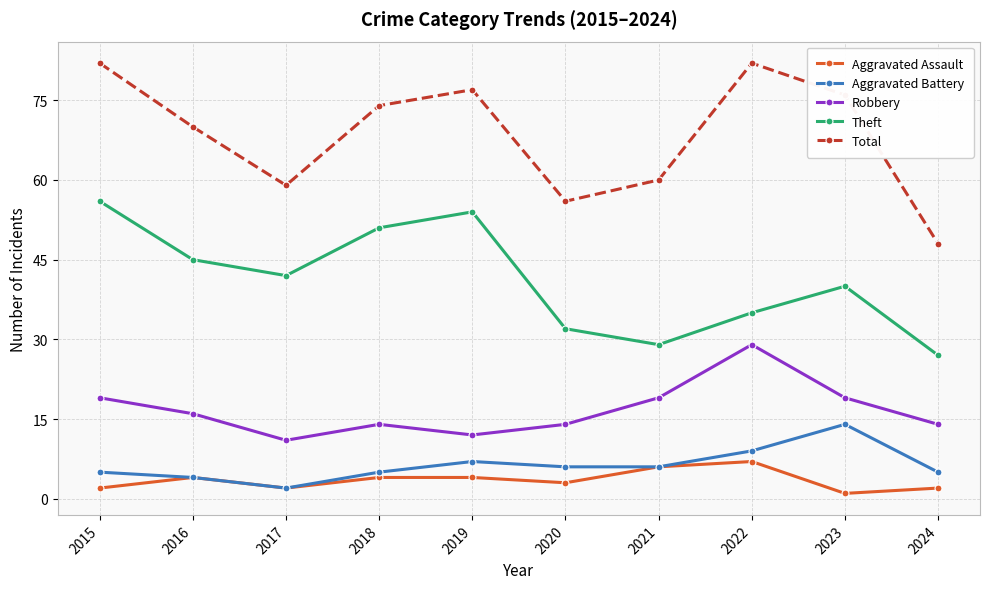

Where is the first local minimum for Aggravated Assault?

2017